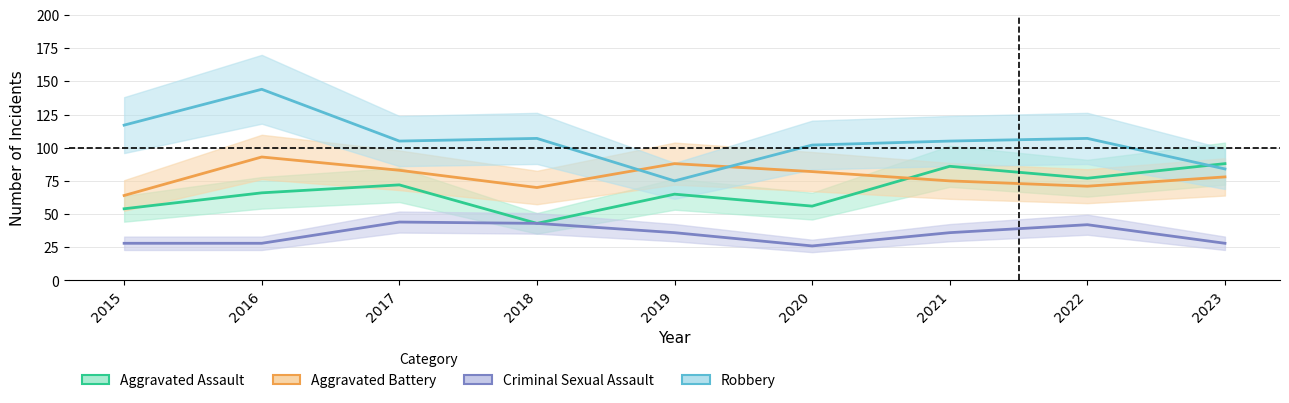

How many intersections are there between Aggravated Assault and Aggravated Battery?

1